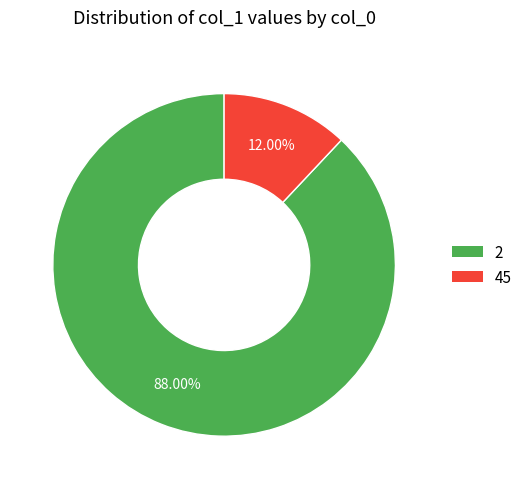

Combined, what portion of the pie is 45 and 2?

100.0%